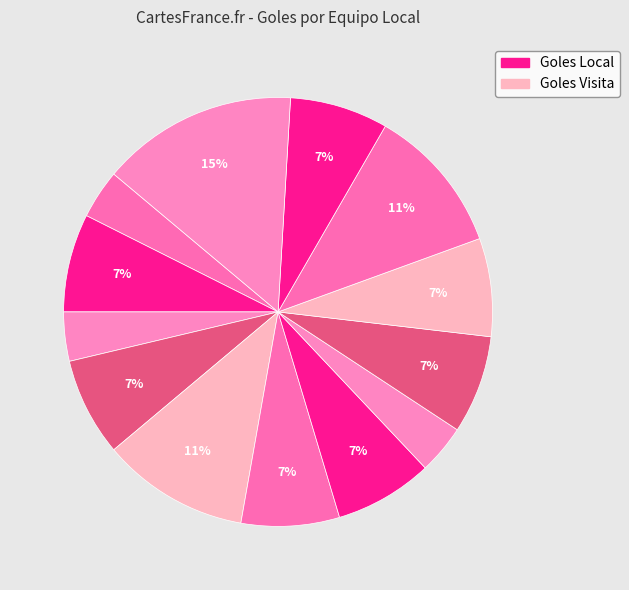

How many segments does this pie chart have?

13